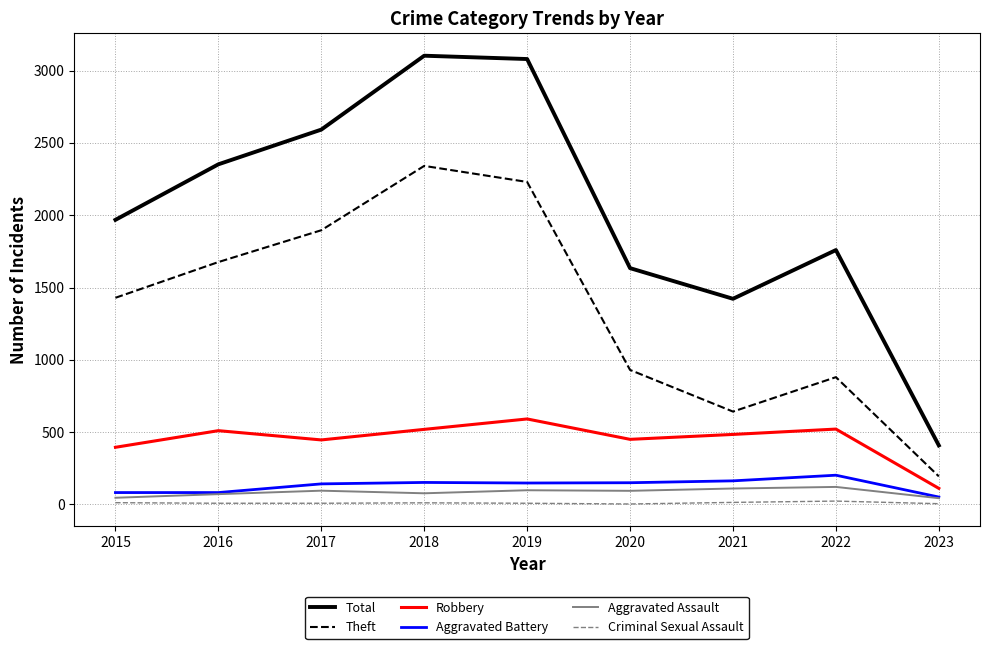

The Aggravated Battery series shows 38 at 2018. True or false?

False